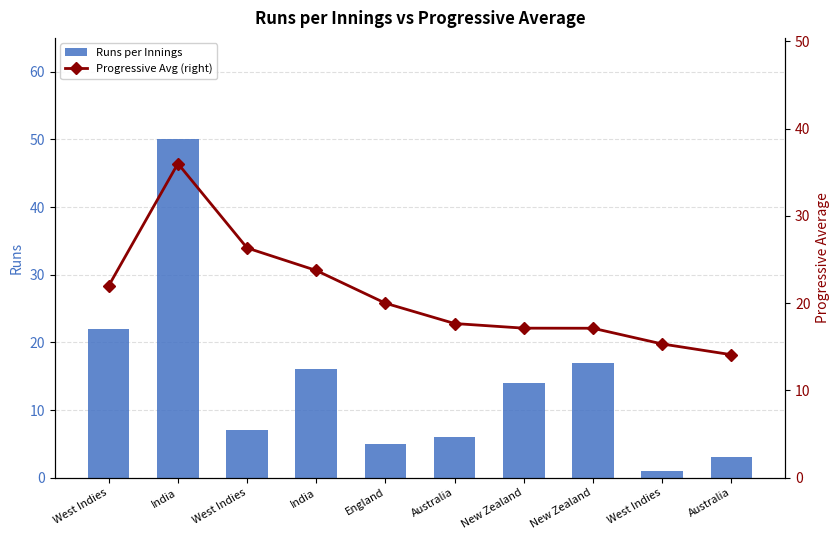

Where does the Progressive Avg (right) series first go above 20?

West Indies